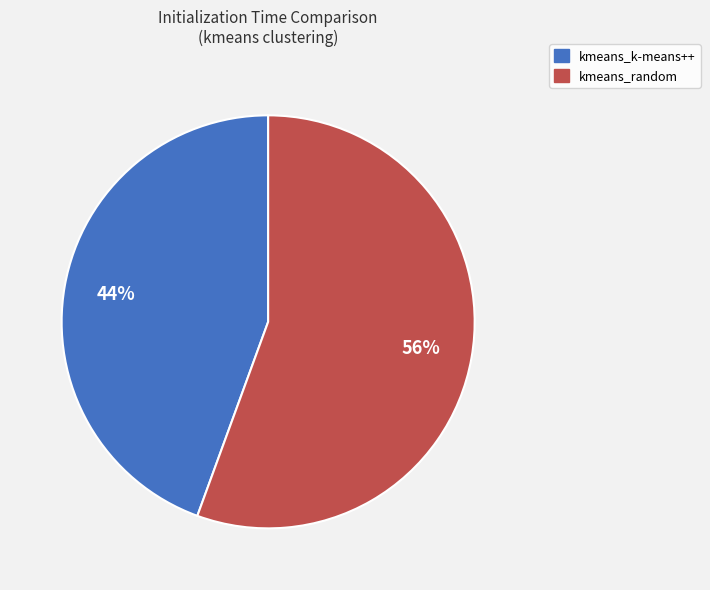

To the nearest percent, what portion does kmeans_k-means++ represent?

44%